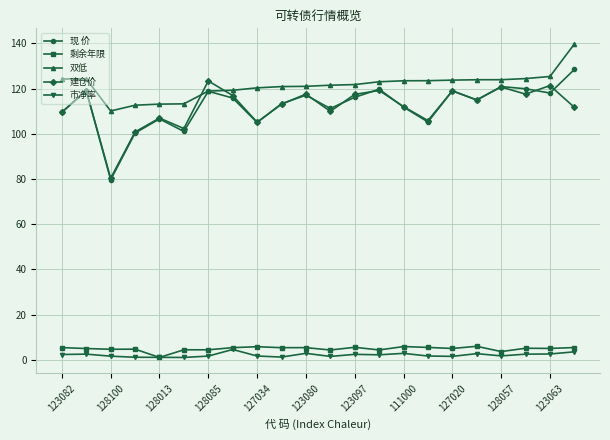

Rank the series by their maximum value, from lowest to highest.

市净率, 剩余年限, 建仓价, 现 价, 双低